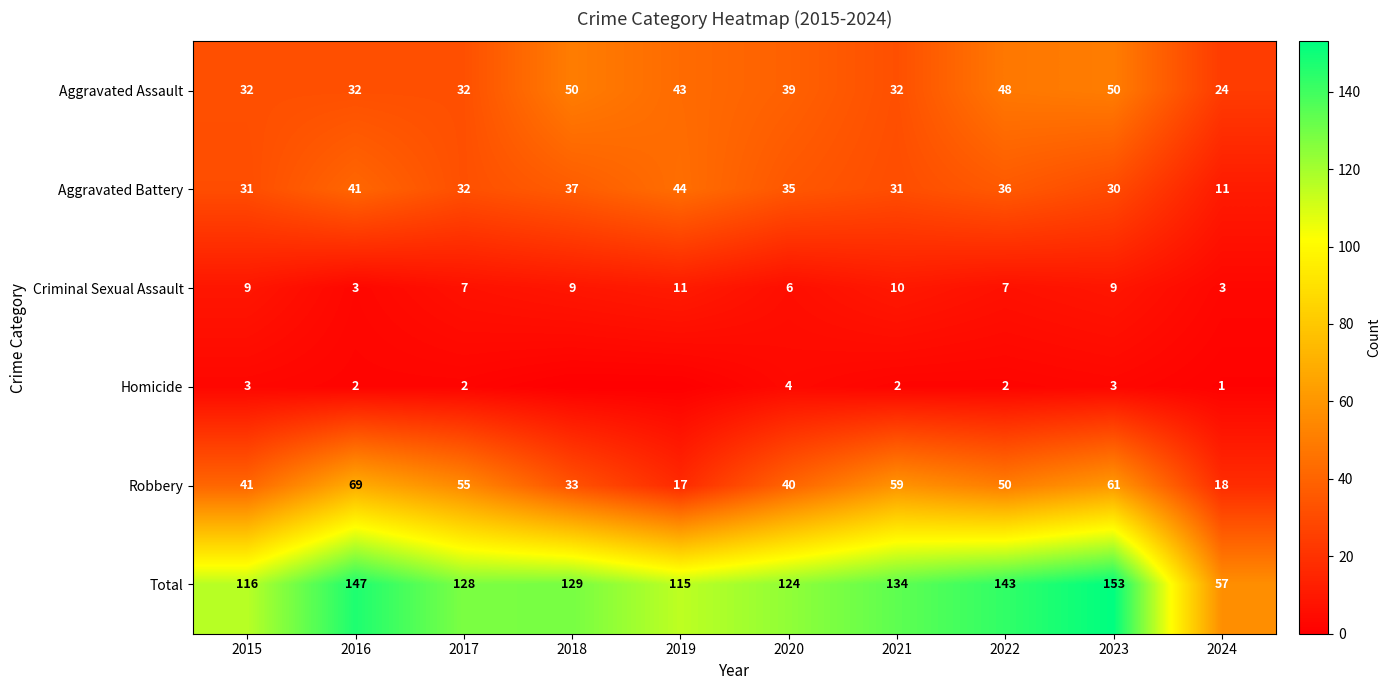

Which category has the lowest value across all series?

2018